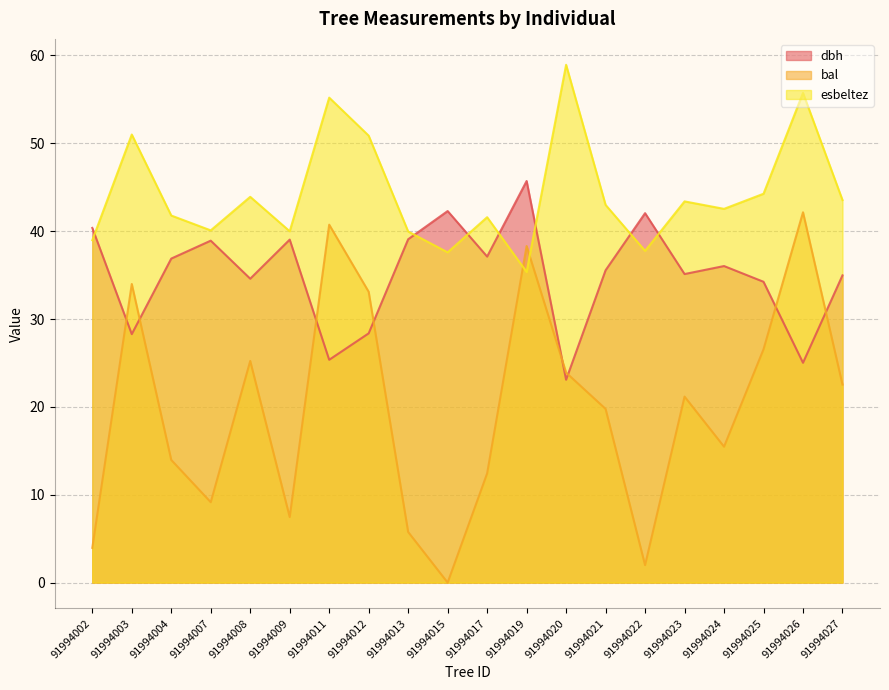

The value of esbeltez at 91994004 is 41.8. True or false?

True